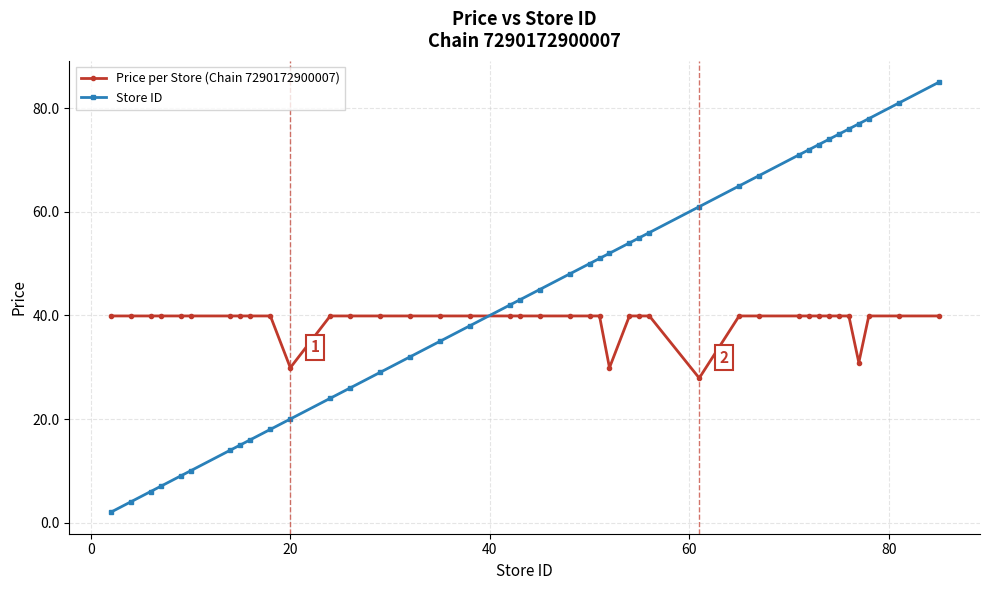

What is the sum of all Price per Store (Chain 7290172900007) values?

1555.0